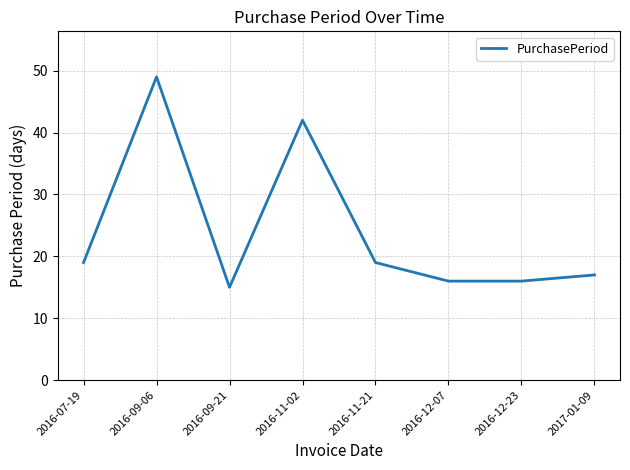

How many series are shown in this chart?

1